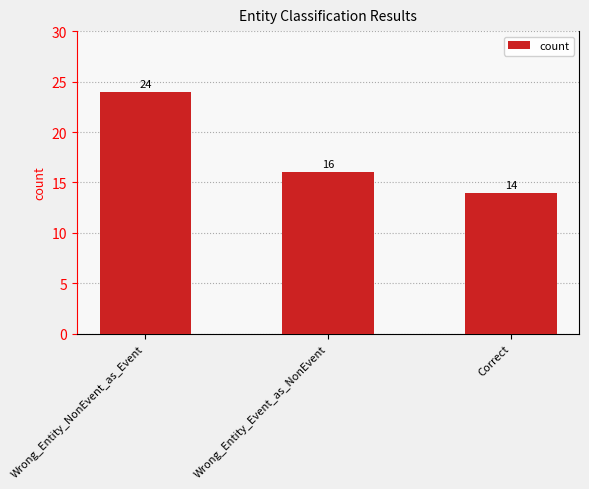

List the labels in order of value, largest first.

Wrong_Entity_NonEvent_as_Event, Wrong_Entity_Event_as_NonEvent, Correct